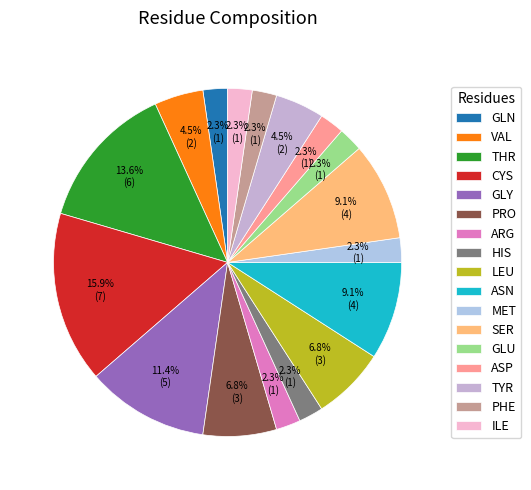

The LEU slice represents 26% of the pie. True or false?

False